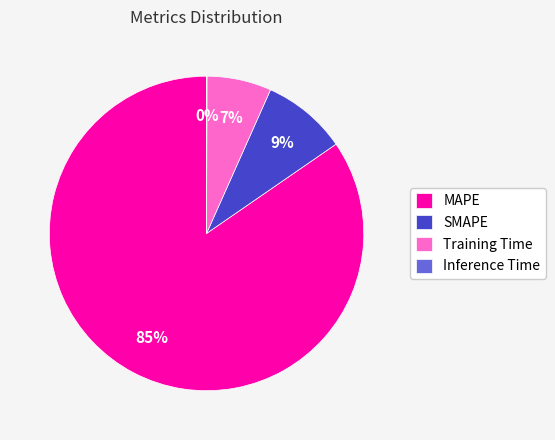

Which slice is the largest?

MAPE